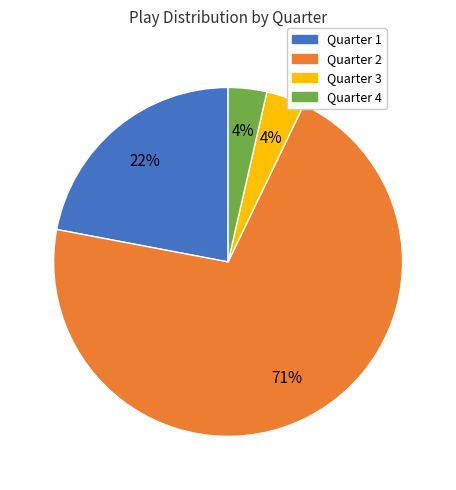

Is it true that Quarter 4 is 4% of the pie?

True